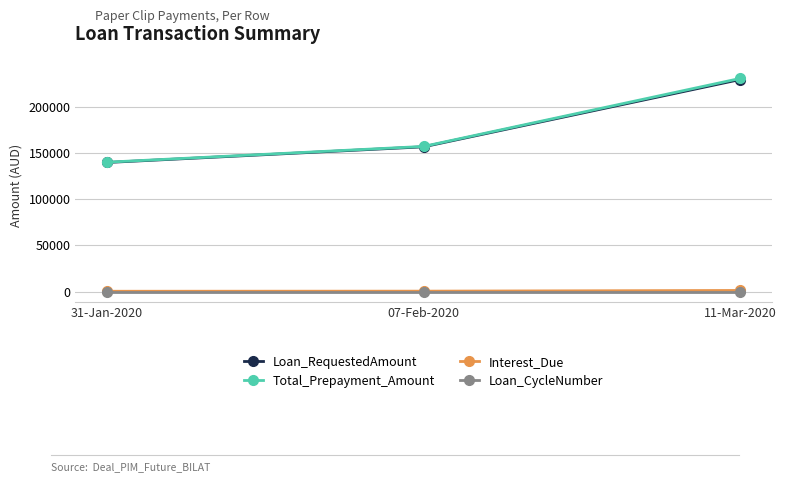

The value of Loan_RequestedAmount at 11-Mar-2020 is 230000.0. True or false?

True